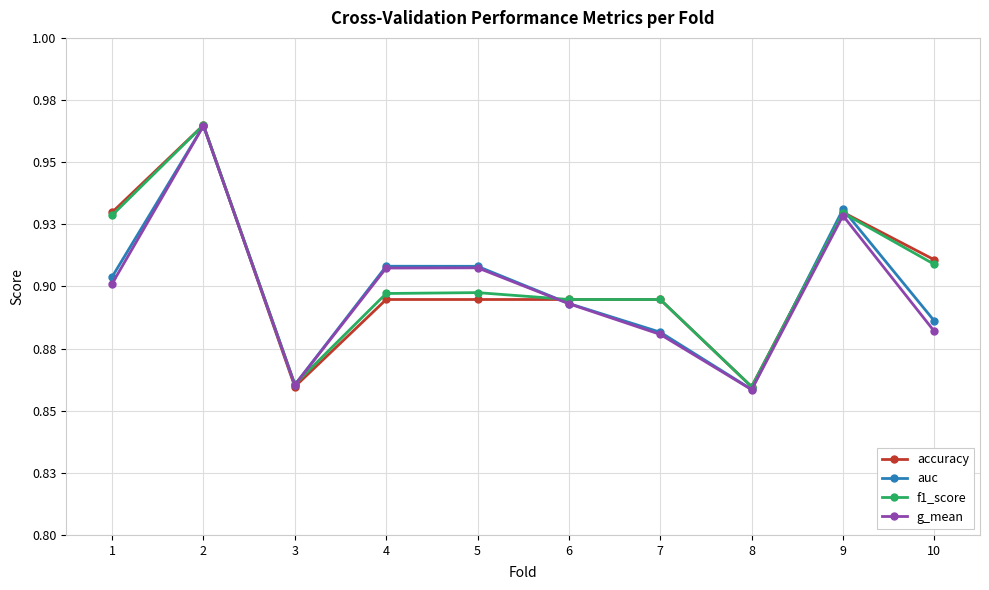

What is the sum of the accuracy values at 1 and 6?

1.8